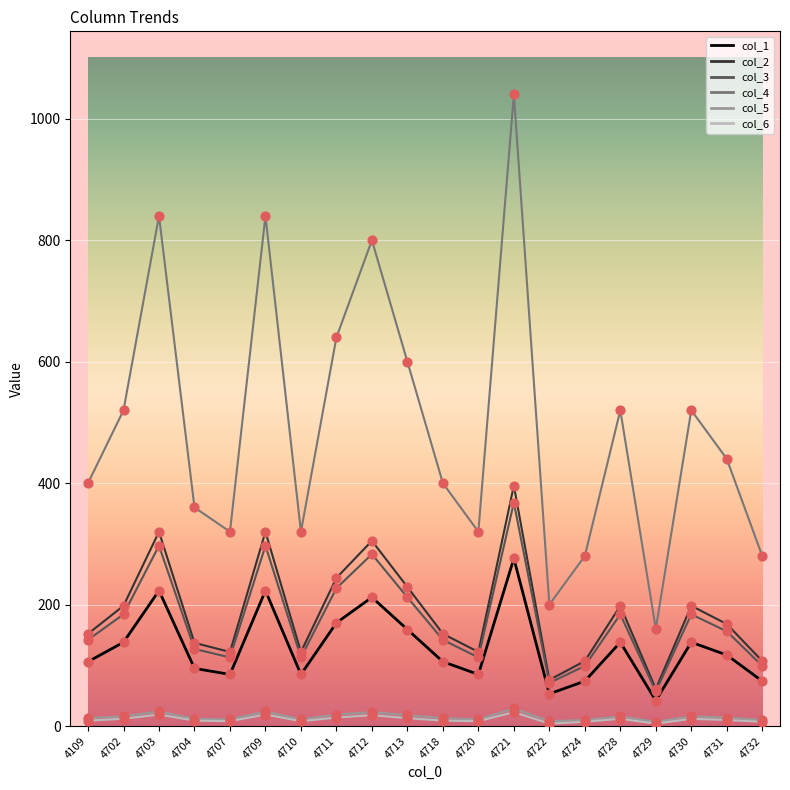

Which series has the largest range (max minus min)?

col_4